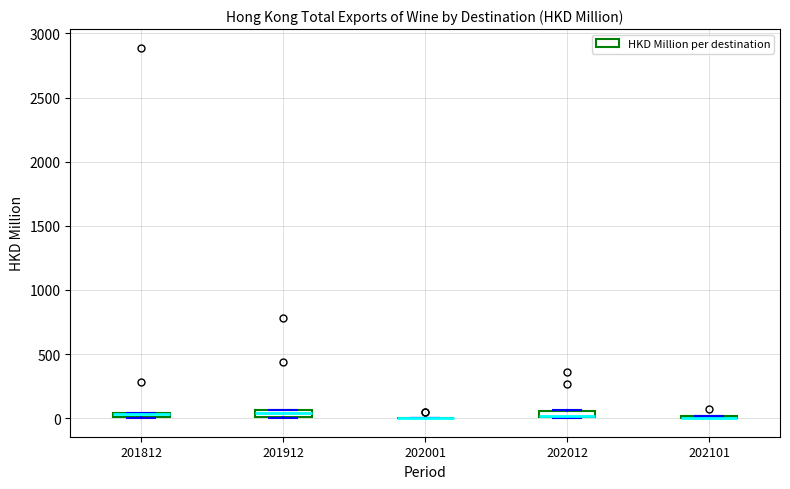

Where is the lower edge of the box at x = 202012 on the y-axis? The values are not printed on the chart, so give them approximately, as read against the axis.

0